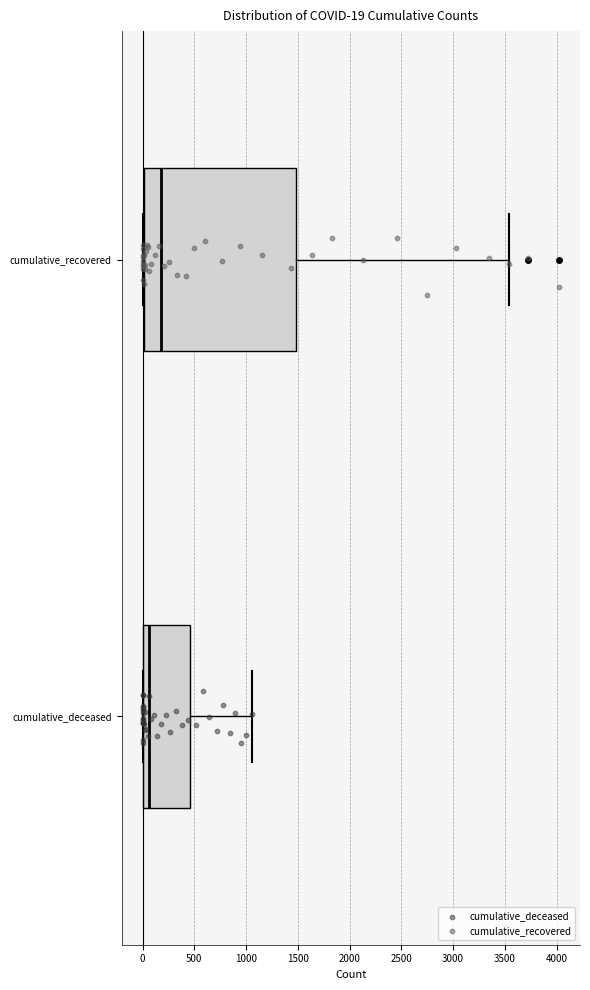

Which box is the widest, from its left edge to its right edge?

cumulative_recovered